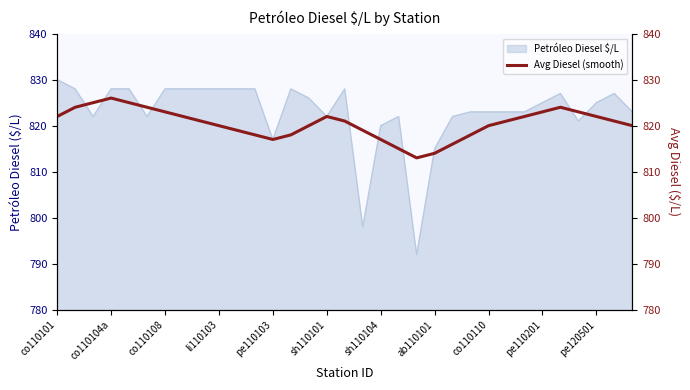

Where is Petróleo Diesel $/L nearest to the value 811?

ab110101